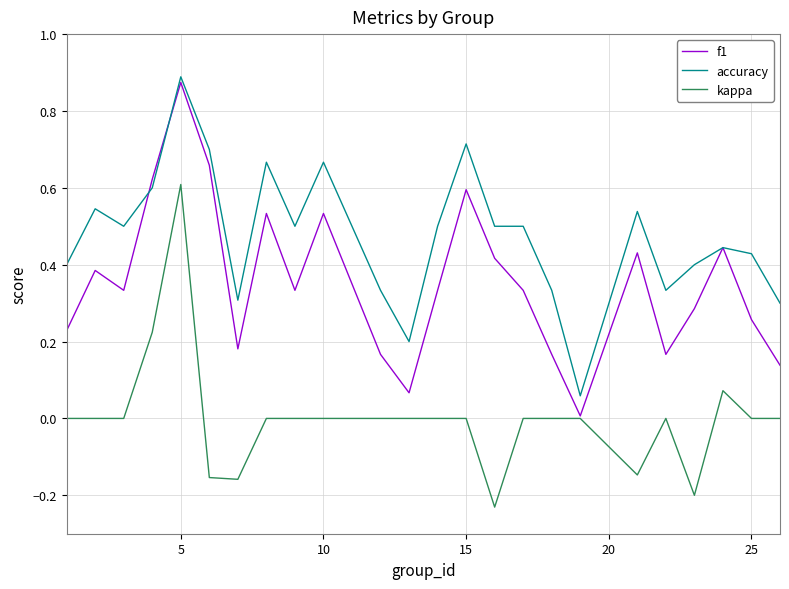

True or false: kappa and accuracy cross at least once.

False